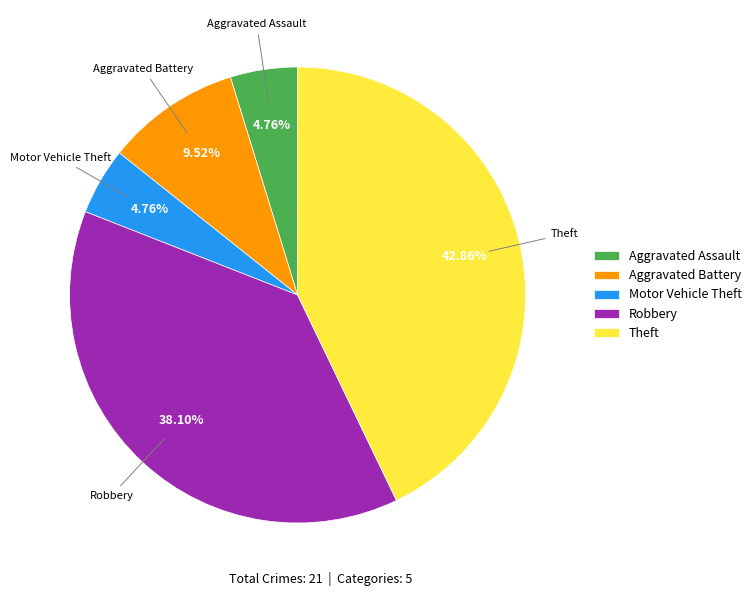

Does Aggravated Assault account for over 50% of the chart?

No